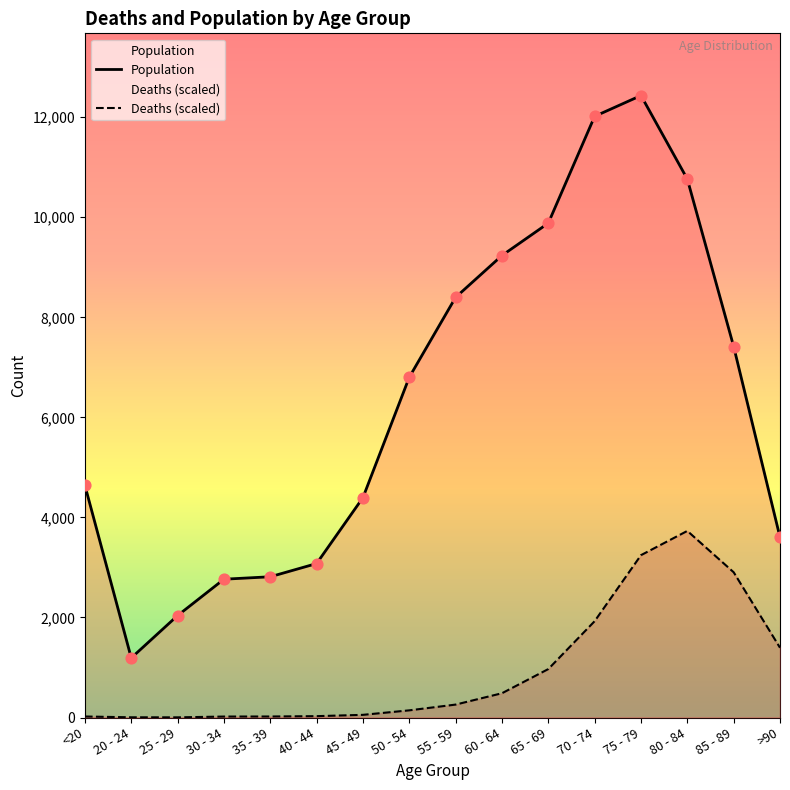

Which series contains the highest Y value?

Population